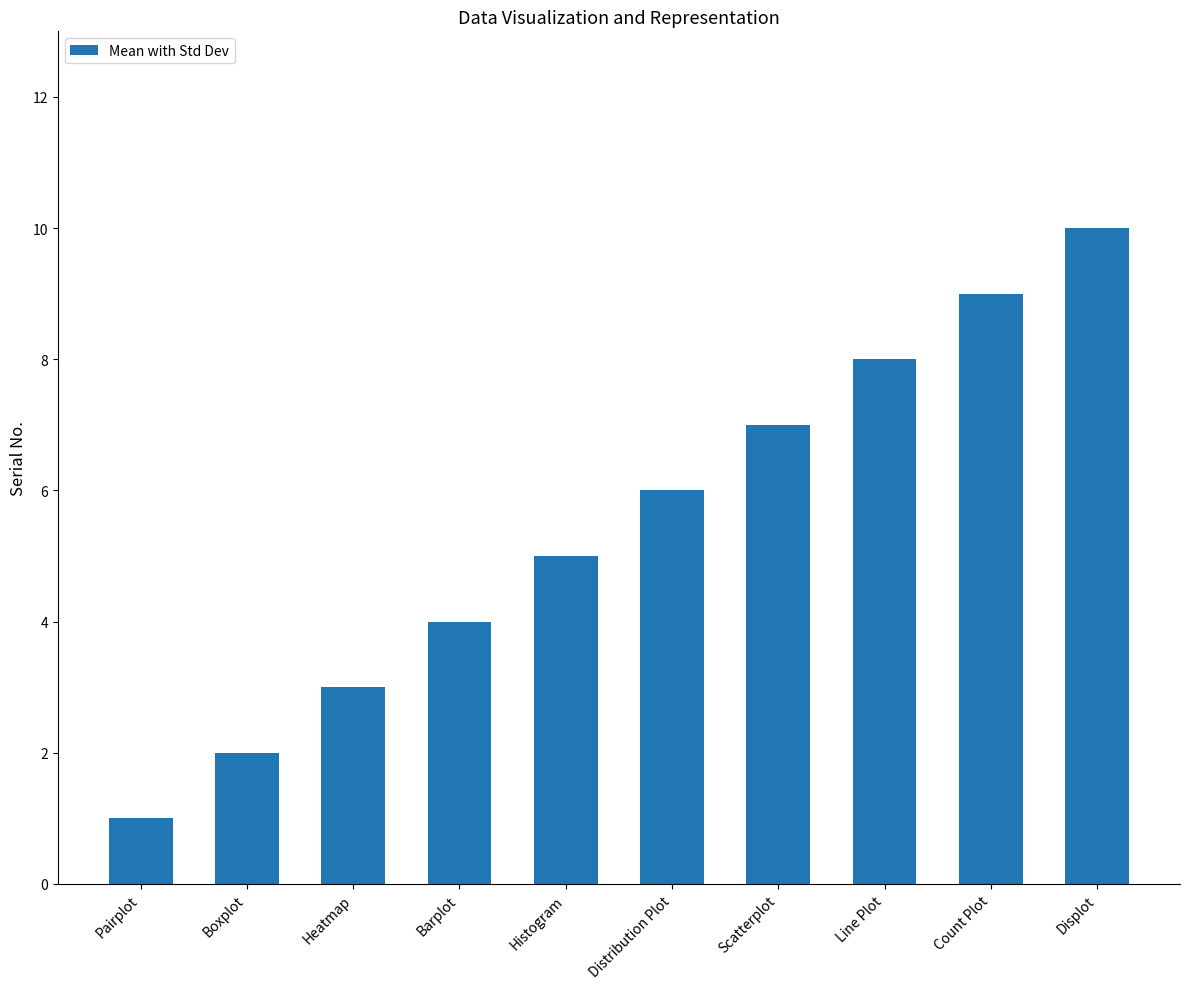

The value at Displot is 4. True or false?

False